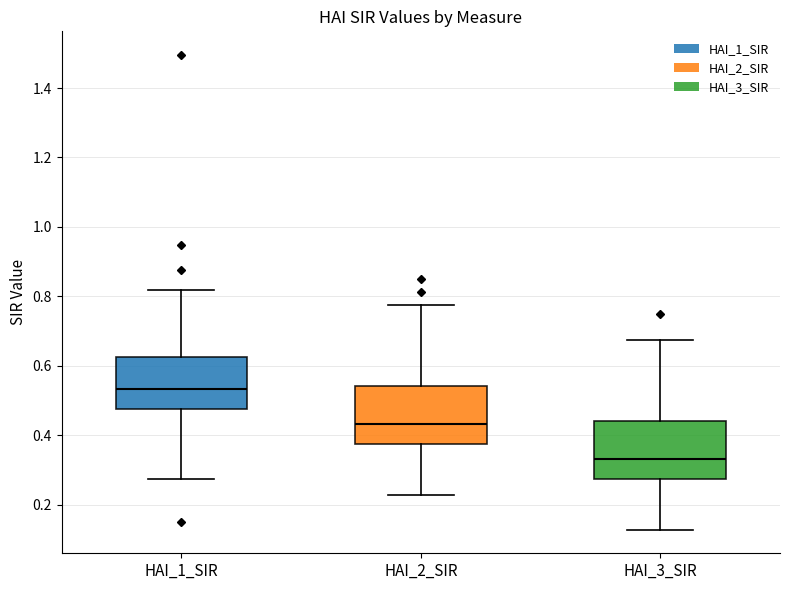

Which box's median line is the lowest?

HAI_3_SIR